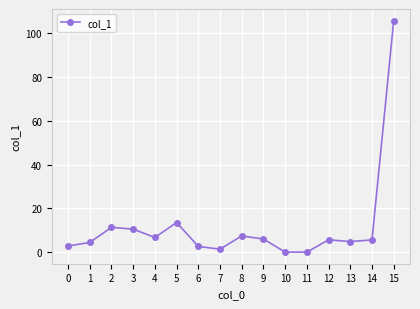

The chart shows a value of 1.5 at 14. True or false?

False